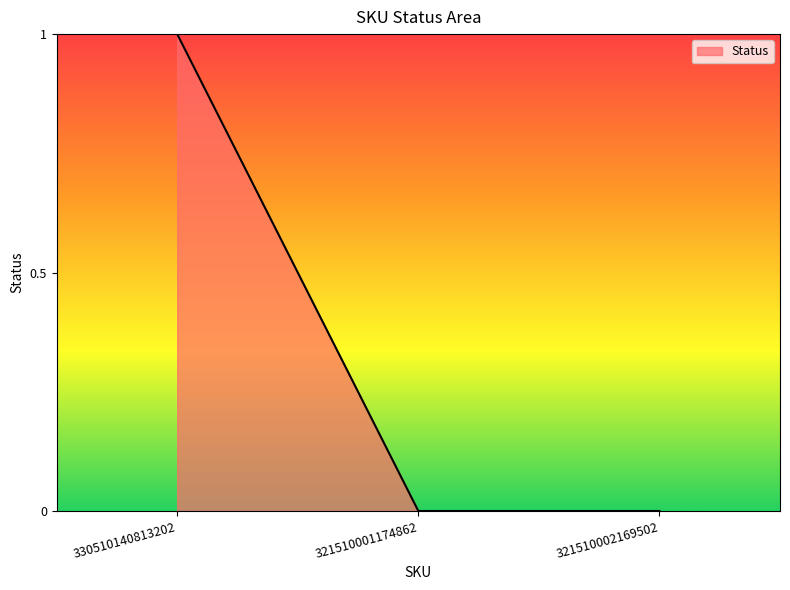

Reading left to right, list all the values displayed in this chart.

330510140813202=1	321510001174862=0	321510002169502=0